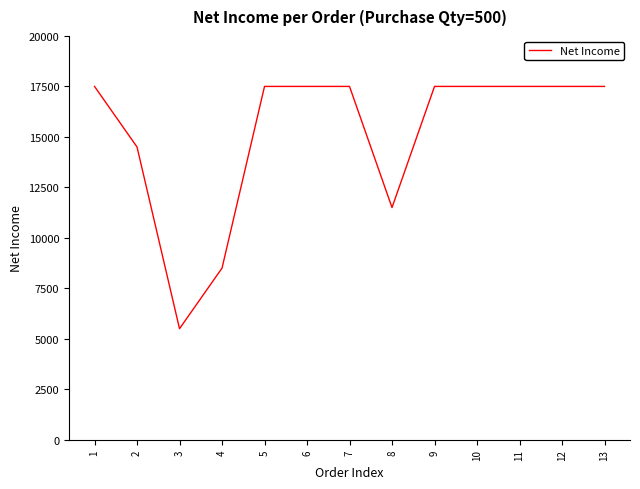

Between 9 and 3, which is larger?

9